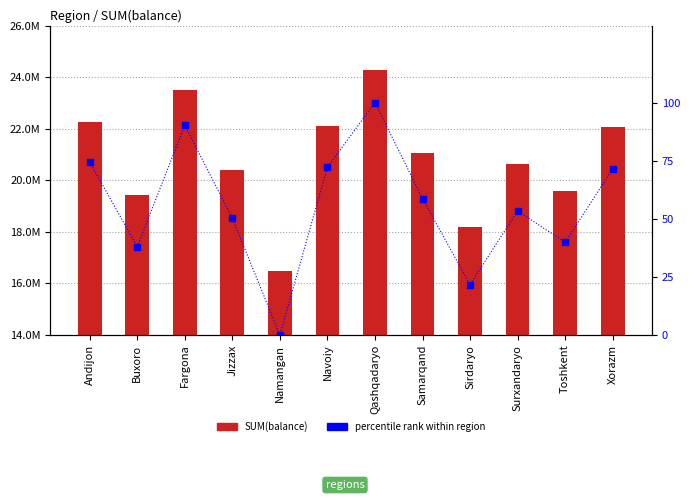

What is the label of the 12th bar from the left?

Xorazm